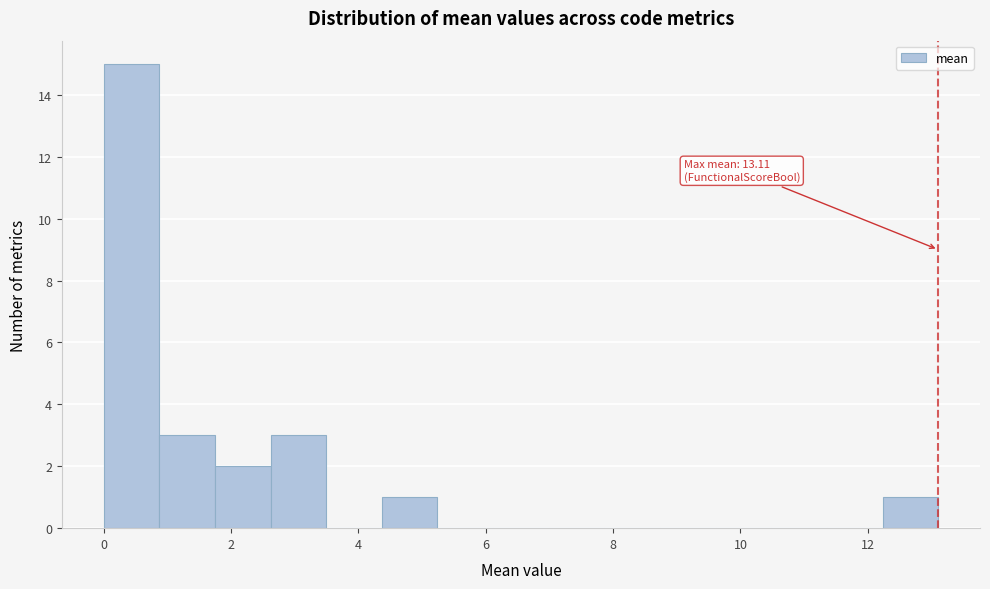

Over which range of the x-axis is the bar tallest?

0.0 to 0.8